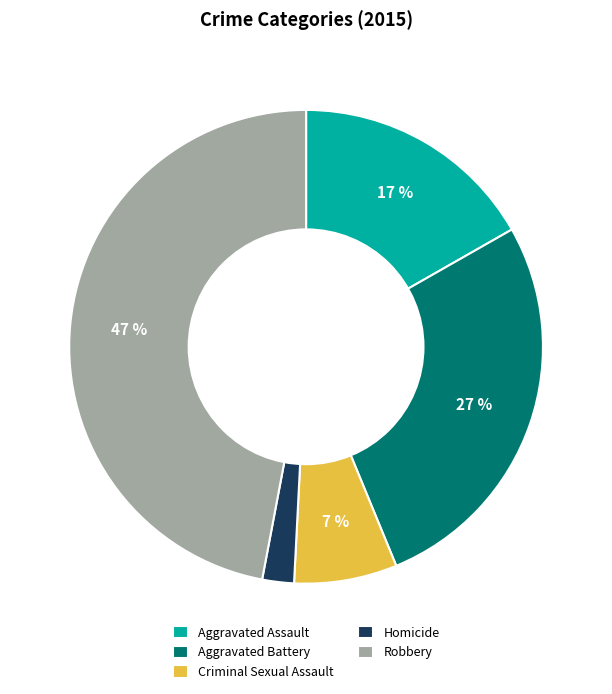

What is the ratio of the value at Criminal Sexual Assault to the value at Aggravated Battery?

0.3